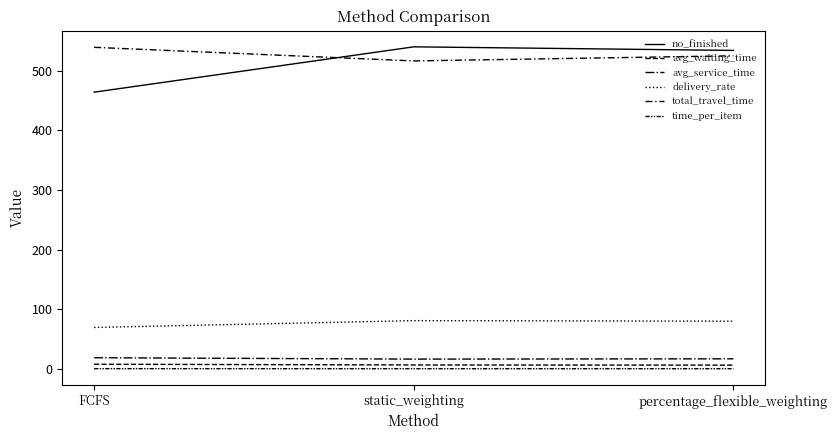

What is the difference between the second highest and minimum values in the avg_service_time series?

0.5